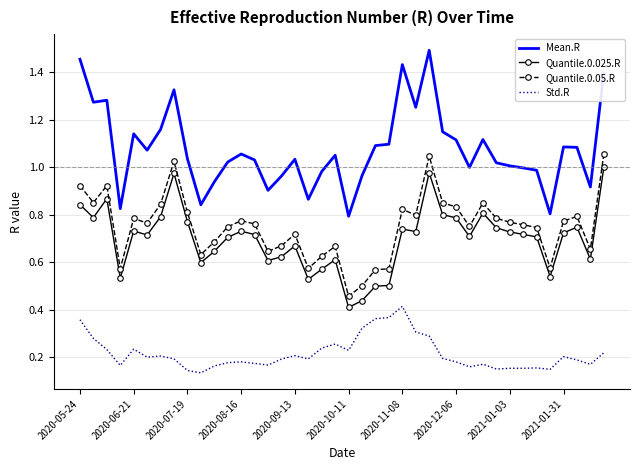

Which series has the largest range (max minus min)?

Mean.R